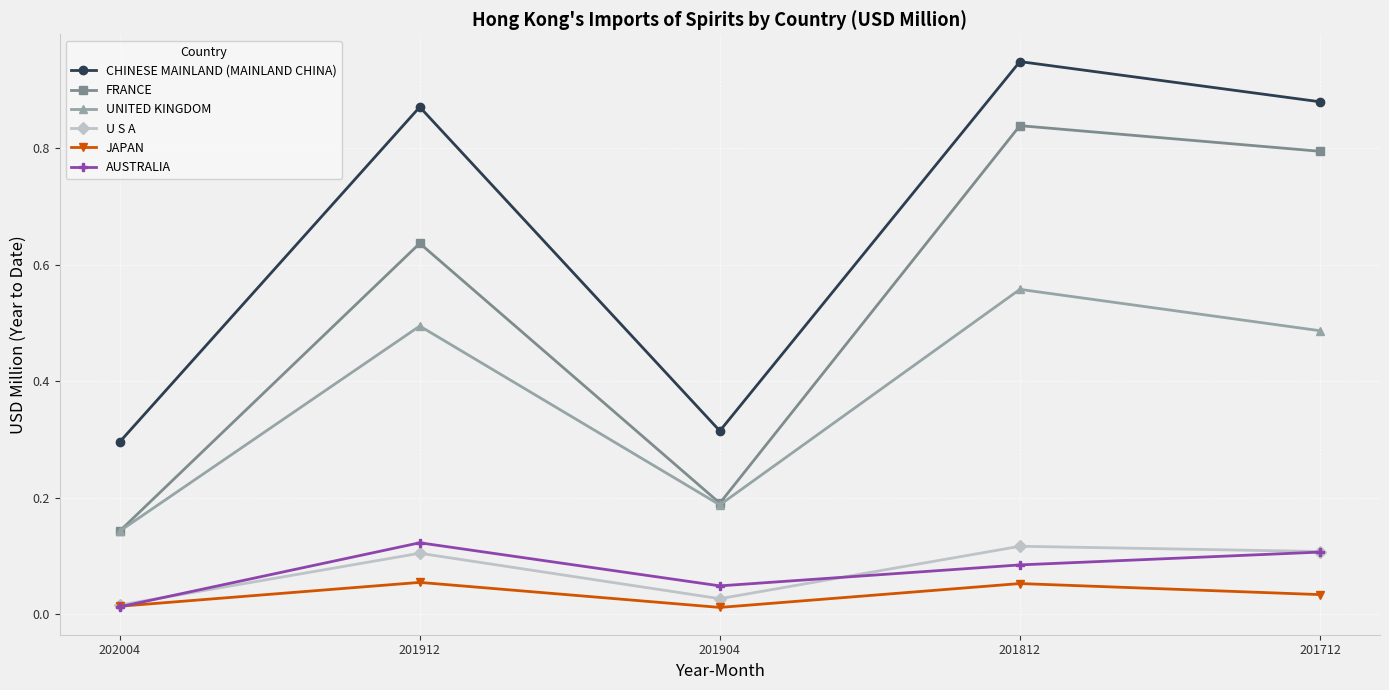

Is the value of JAPAN at 201712 greater than the value of UNITED KINGDOM at 201912?

No